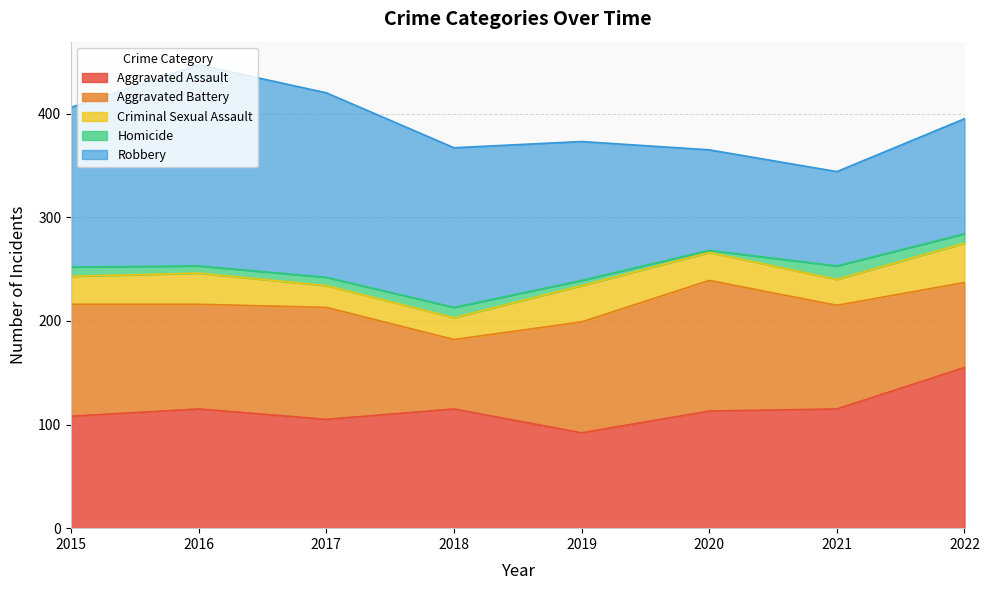

Does the chart have visible grid lines?

Yes